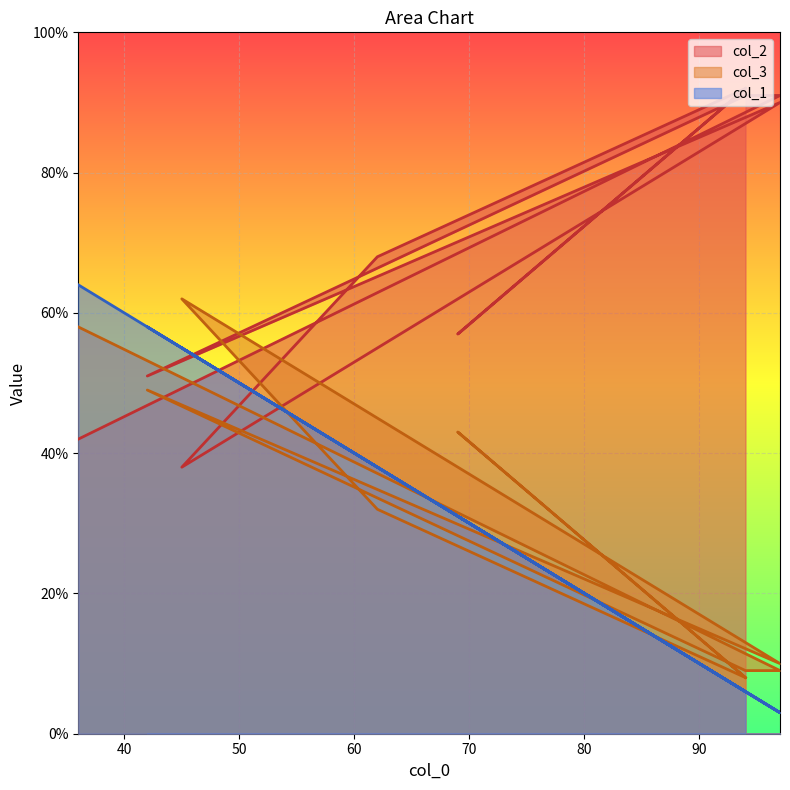

Count the number of categories in the chart.

10